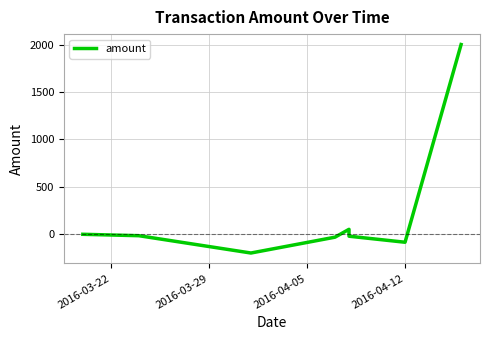

What position from the left is 2016-04-12?

7